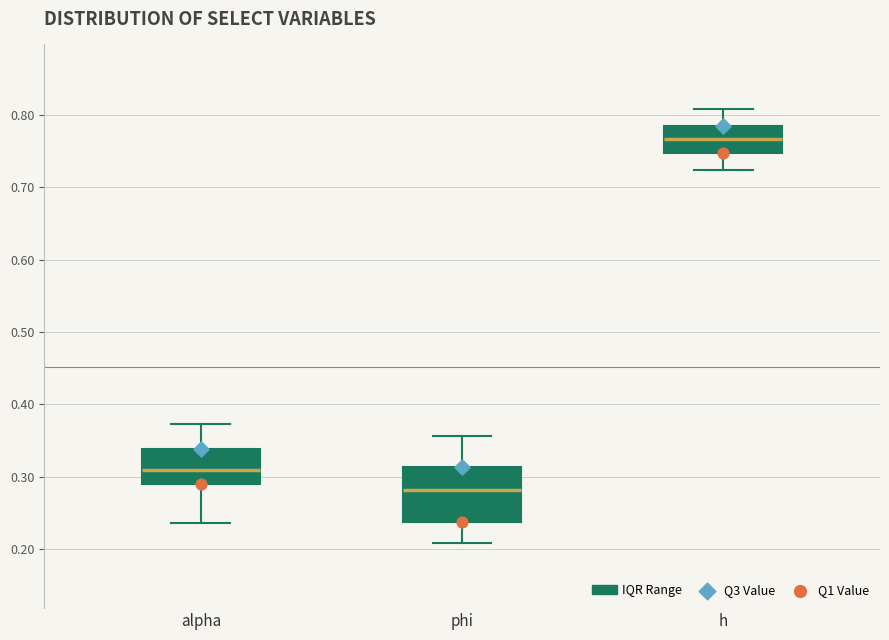

Which box is the tallest, from its lower edge to its upper edge?

phi